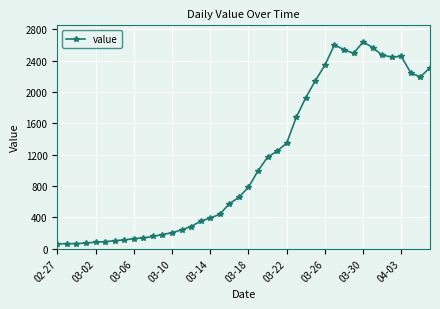

What is the sum of all values?

44951